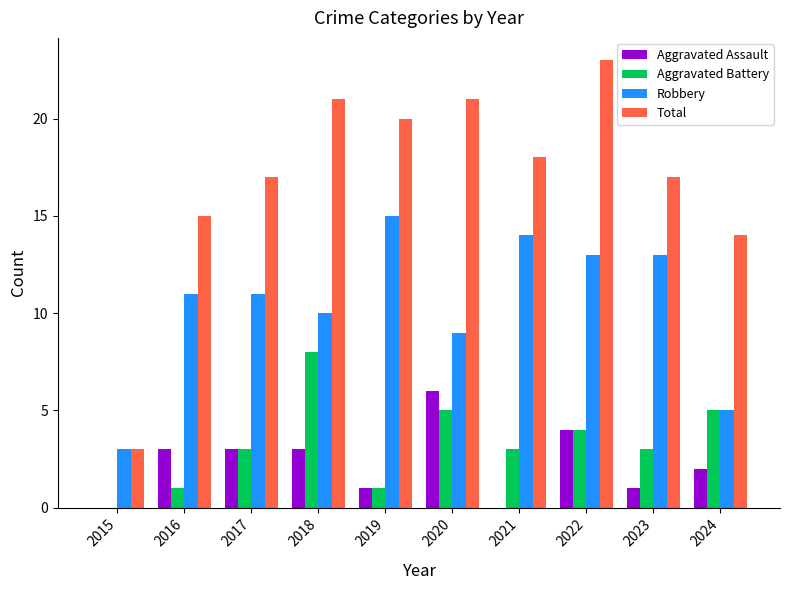

Reading left to right, what are all the values shown in this chart?

Aggravated Assault: 2015=0	2016=3	2017=3	2018=3	2019=1	2020=6	2021=0	2022=4	2023=1	2024=2
Aggravated Battery: 2015=0	2016=1	2017=3	2018=8	2019=1	2020=5	2021=3	2022=4	2023=3	2024=5
Robbery: 2015=3	2016=11	2017=11	2018=10	2019=15	2020=9	2021=14	2022=13	2023=13	2024=5
Total: 2015=3	2016=15	2017=17	2018=21	2019=20	2020=21	2021=18	2022=23	2023=17	2024=14